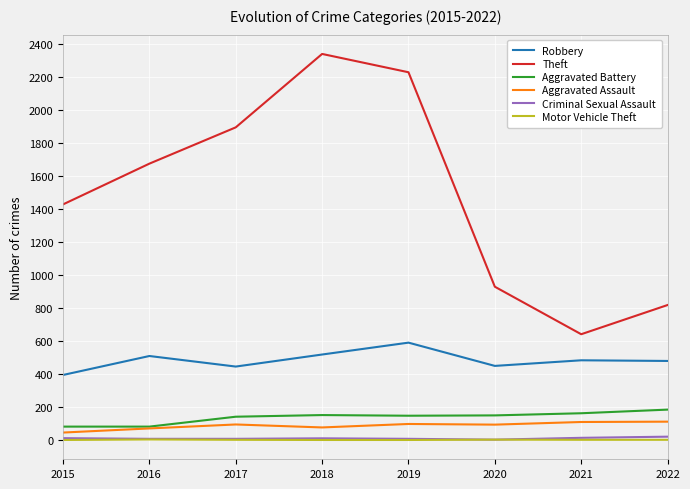

The Aggravated Assault series shows 110 at 2021. True or false?

True